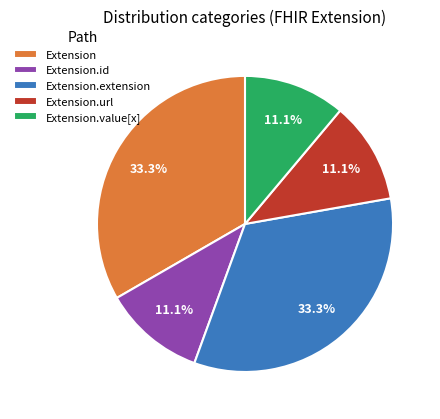

To the nearest percent, what is the combined percentage of Extension and Extension.url?

44%